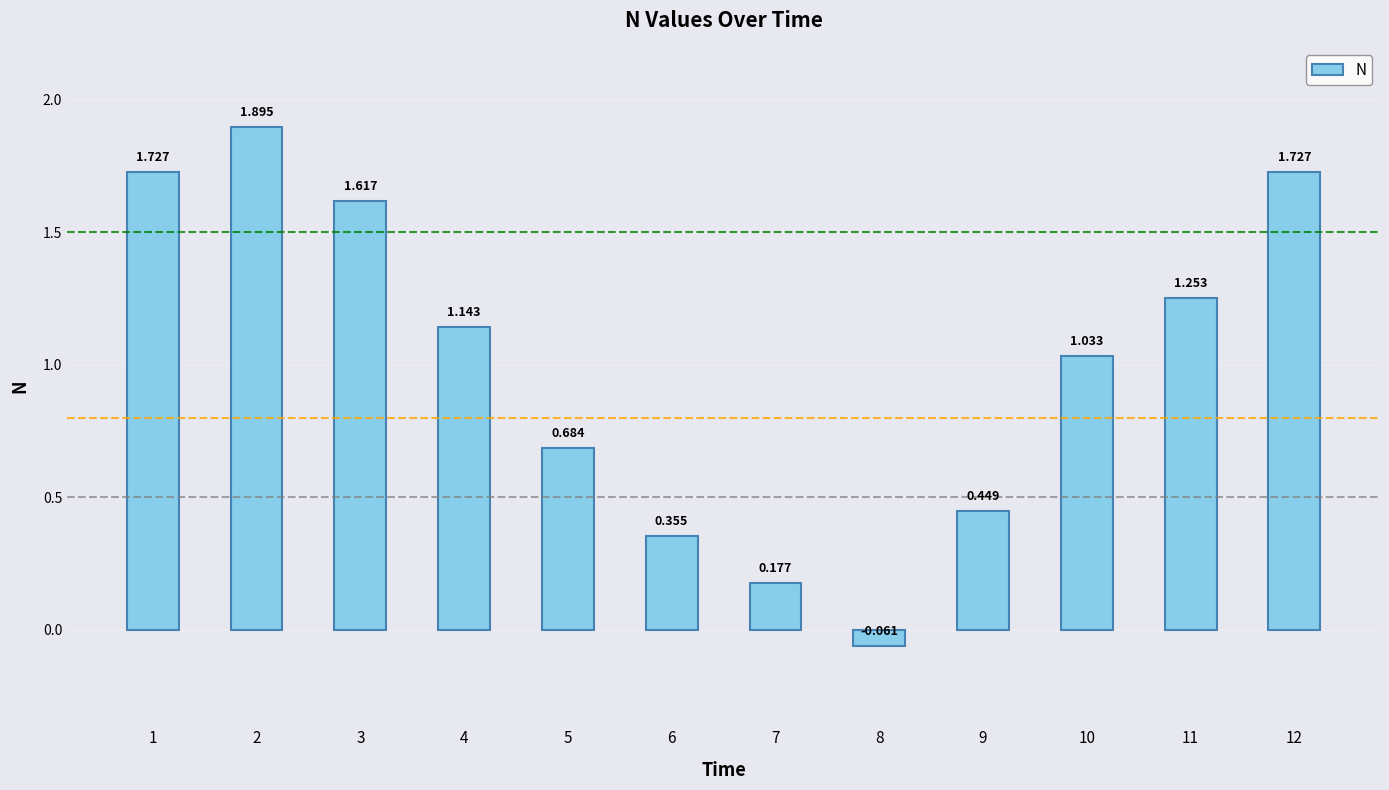

What is the change in value from 9 to 11?

+0.8